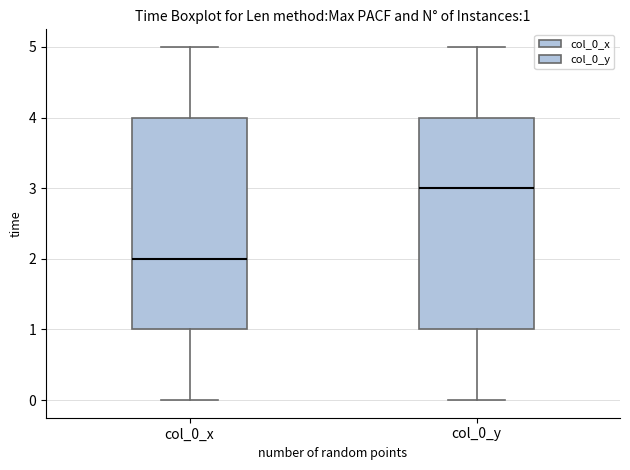

Which box has the lowest median line?

col_0_x